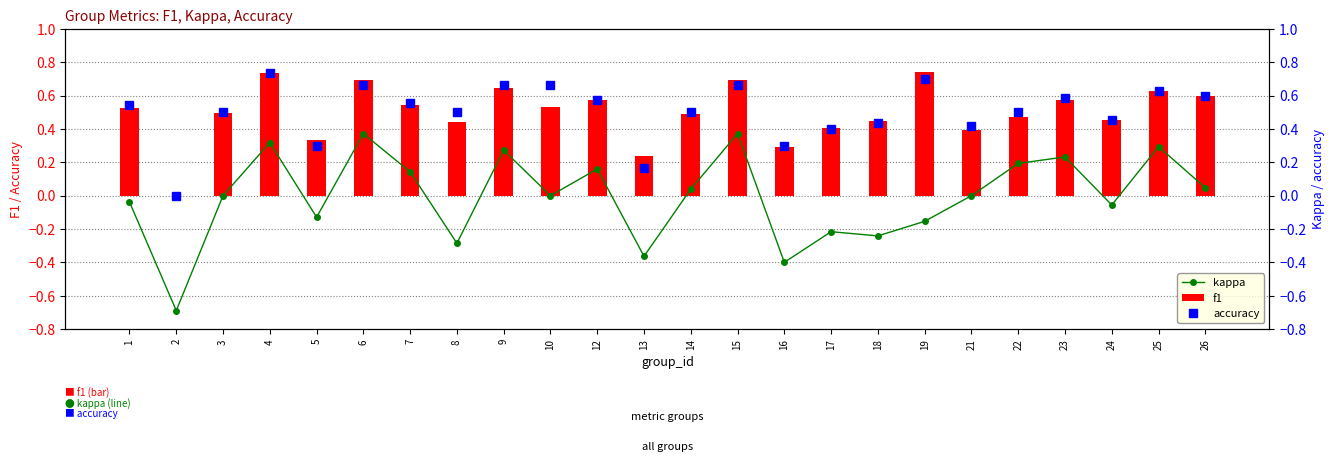

Is it true that f1 equals 0.5 at 7?

True